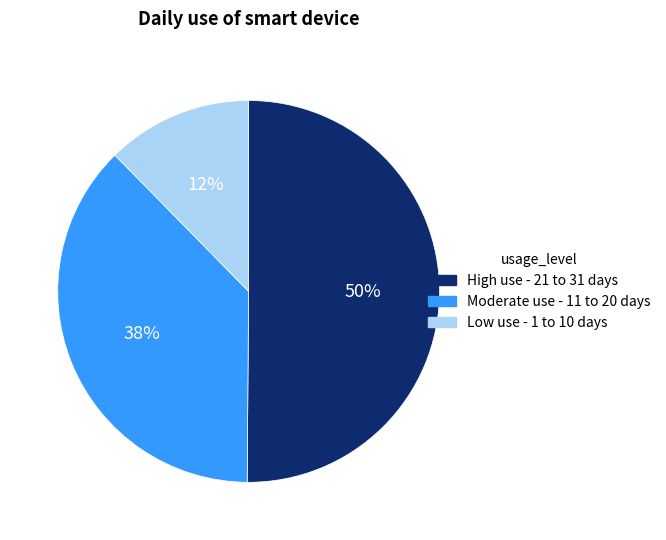

To the nearest percent, what is the average slice percentage?

33%